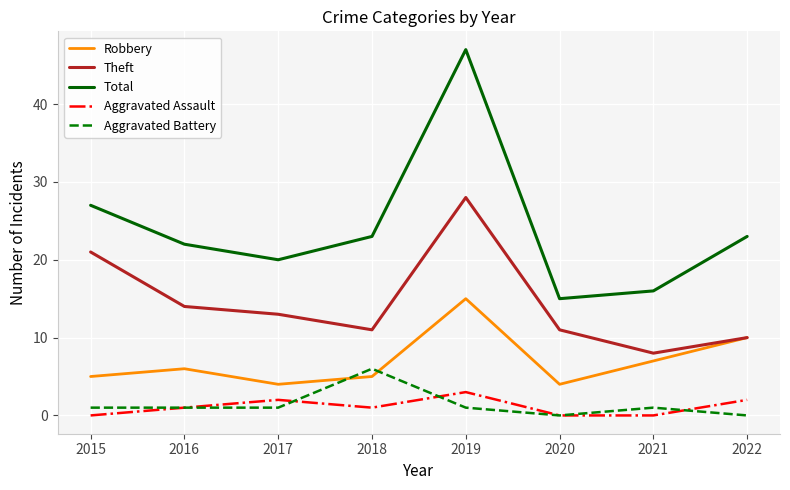

True or false: Total has a value of 9 at 2021.

False